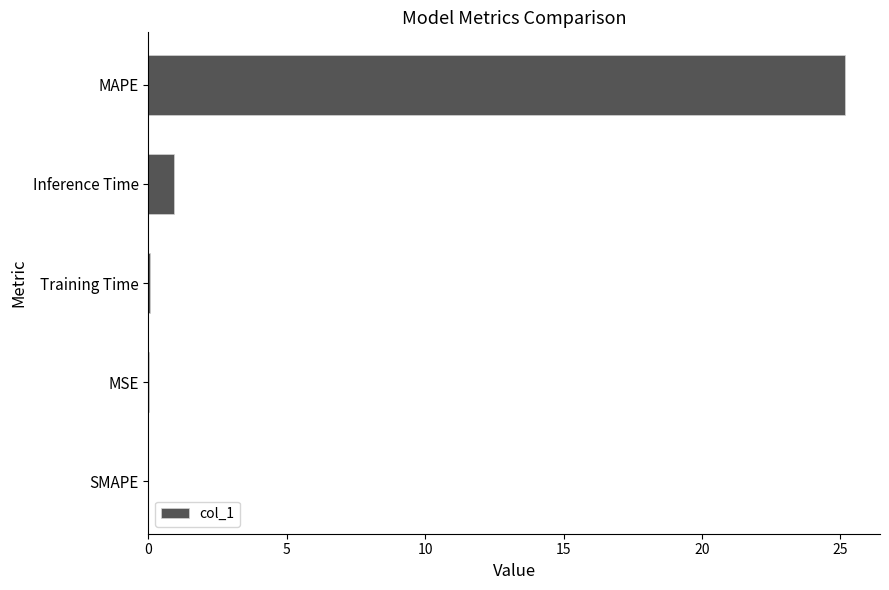

What is the sum of all values?

26.2